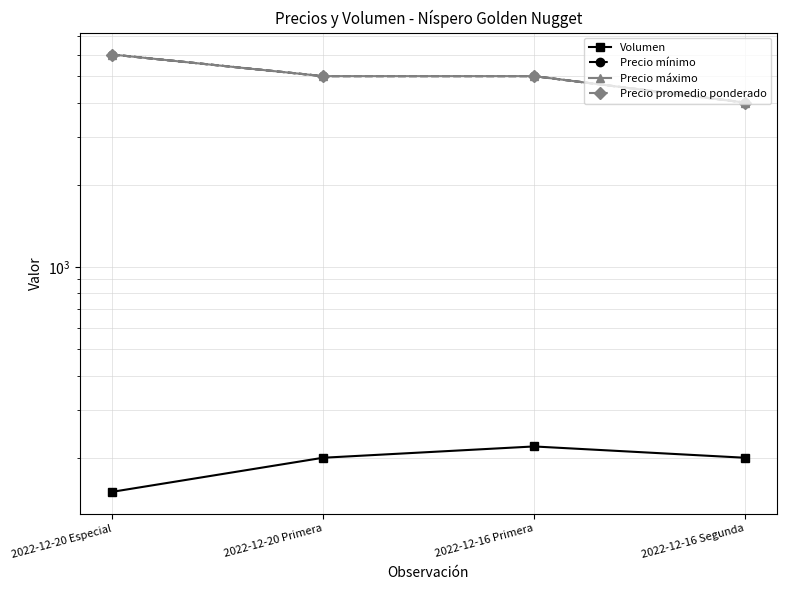

The Precio promedio ponderado series shows 4000 at 2022-12-16 Segunda. True or false?

True